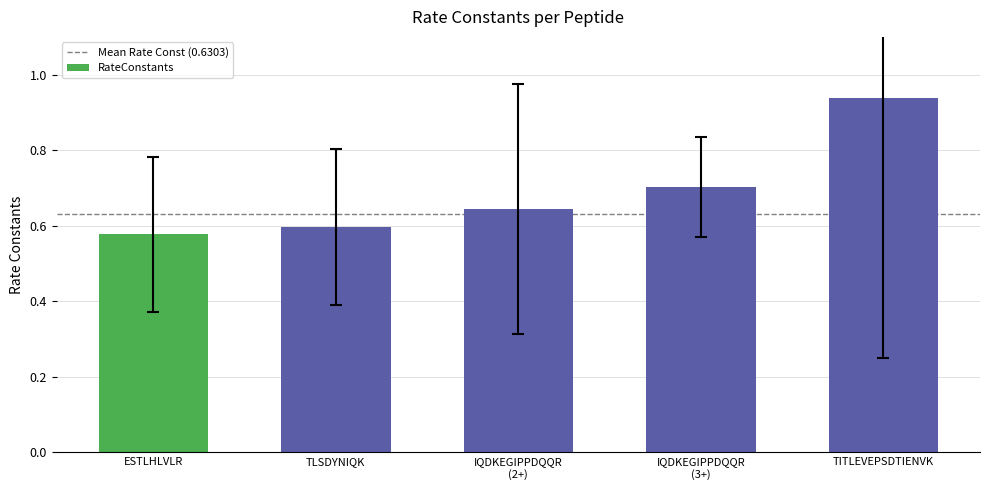

Between TITLEVEPSDTIENVK and ESTLHLVLR, which is larger?

TITLEVEPSDTIENVK